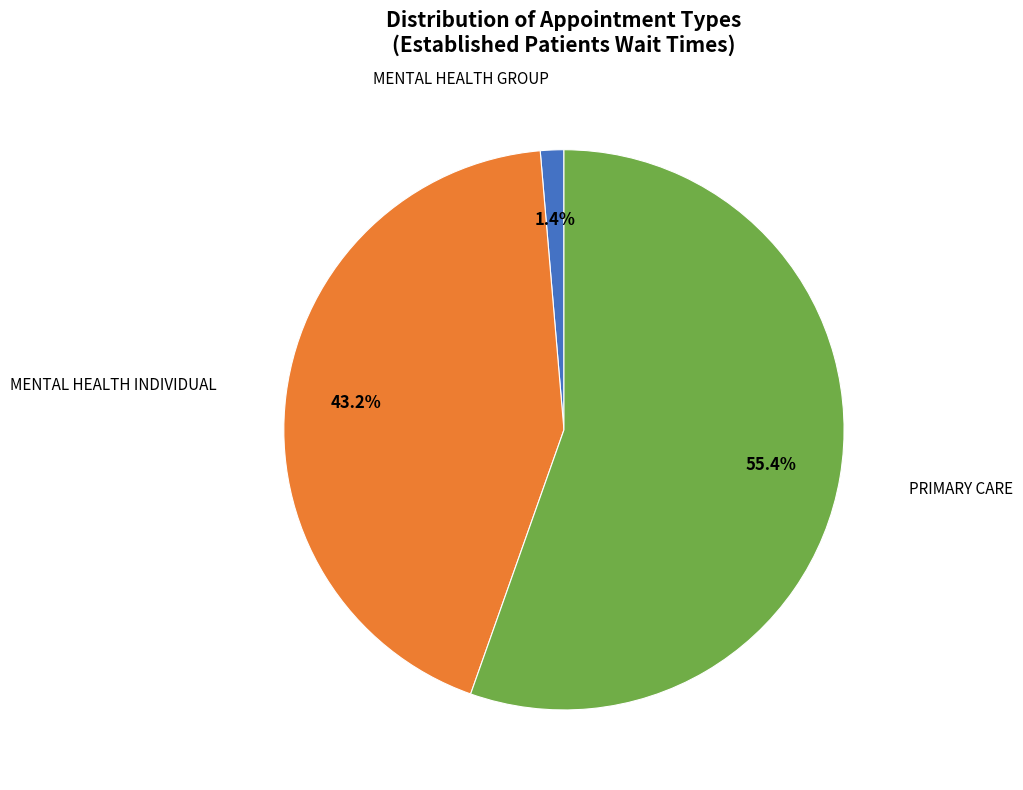

Does any single category account for the majority?

Yes